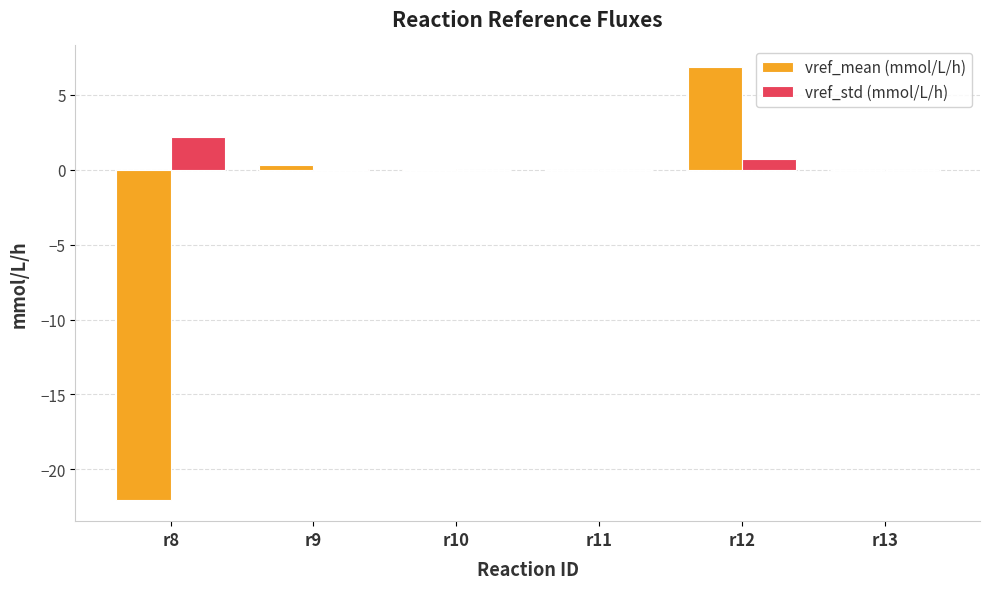

Does the chart contain stacked bars?

No